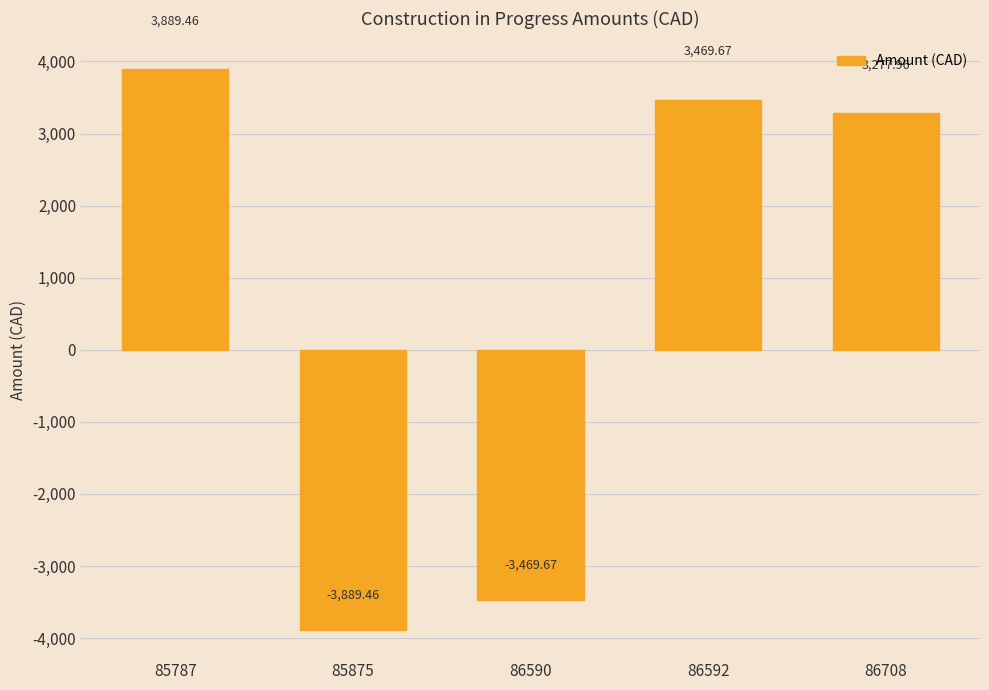

Are the bars grouped side by side (vs. stacked)?

No